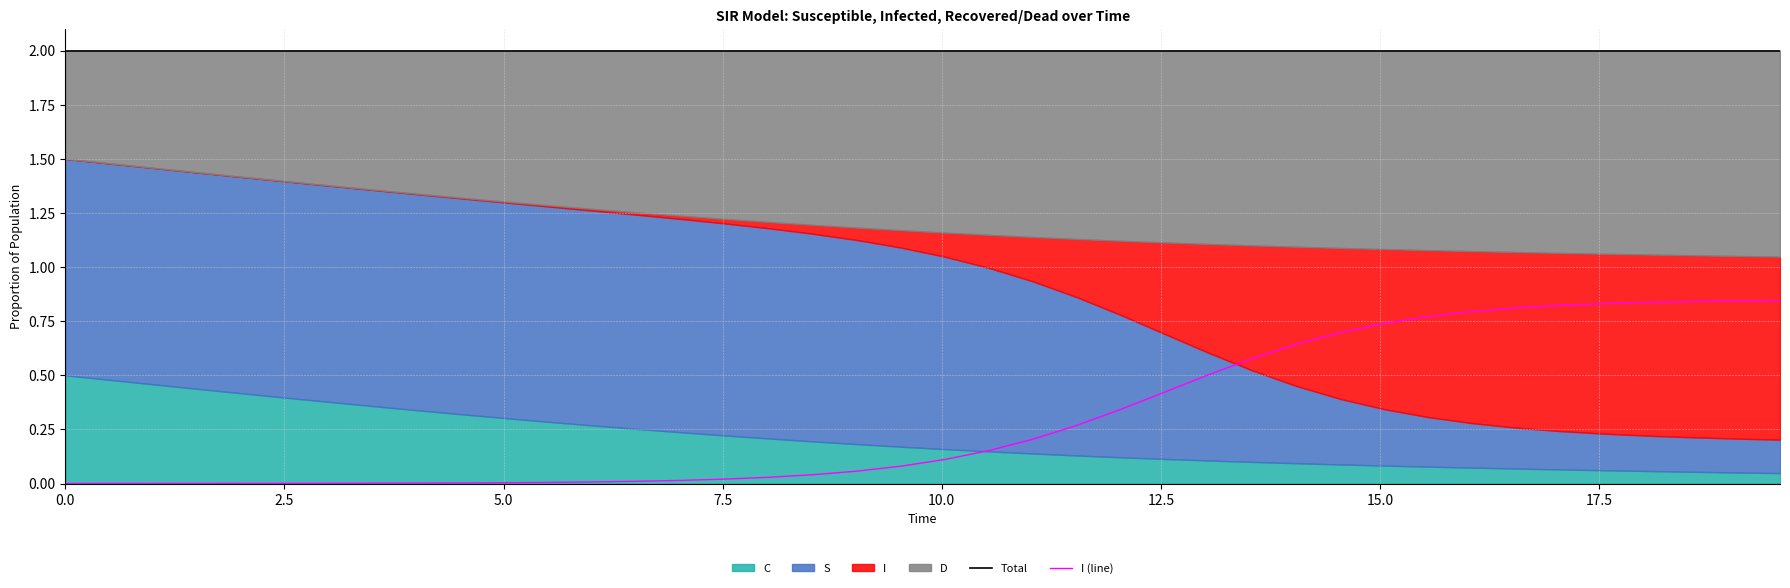

True or false: Total and I (line) intersect in this chart.

False